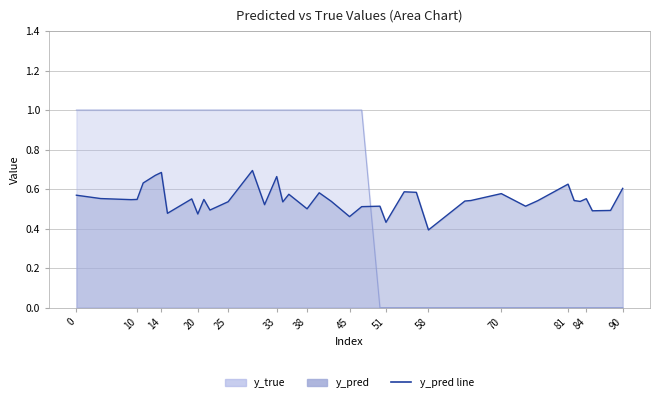

What is the difference between the values at 31 and 24?

0.1